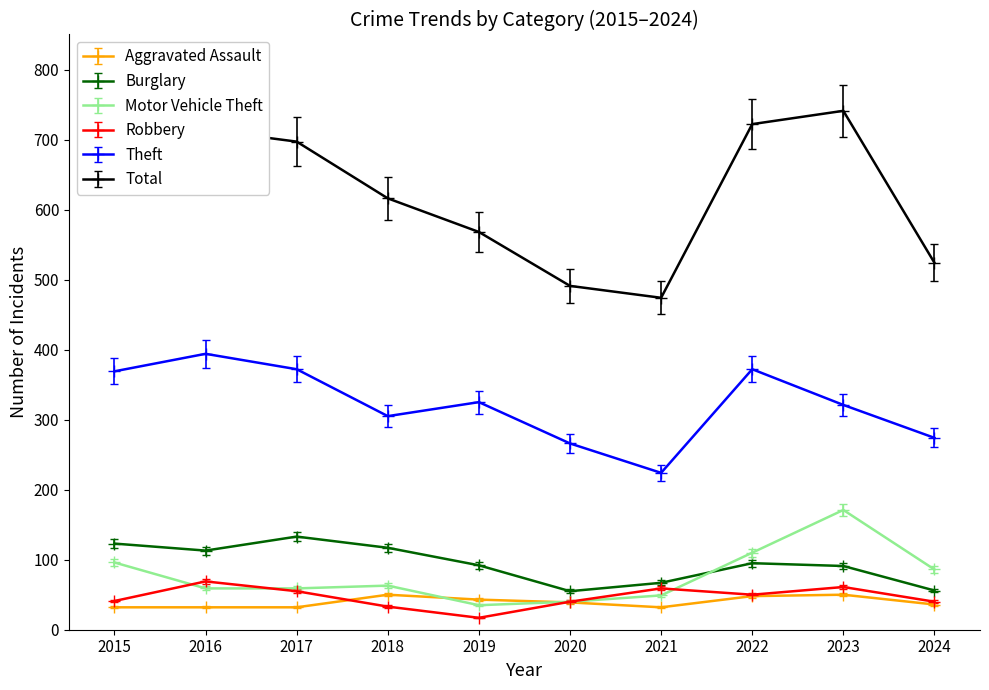

True or false: Total and Theft intersect in this chart.

False